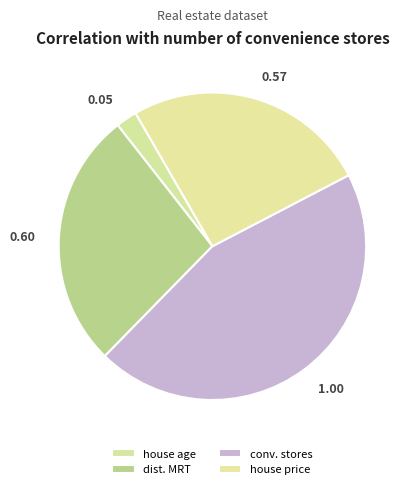

Is there any slice that represents more than half of the pie?

No